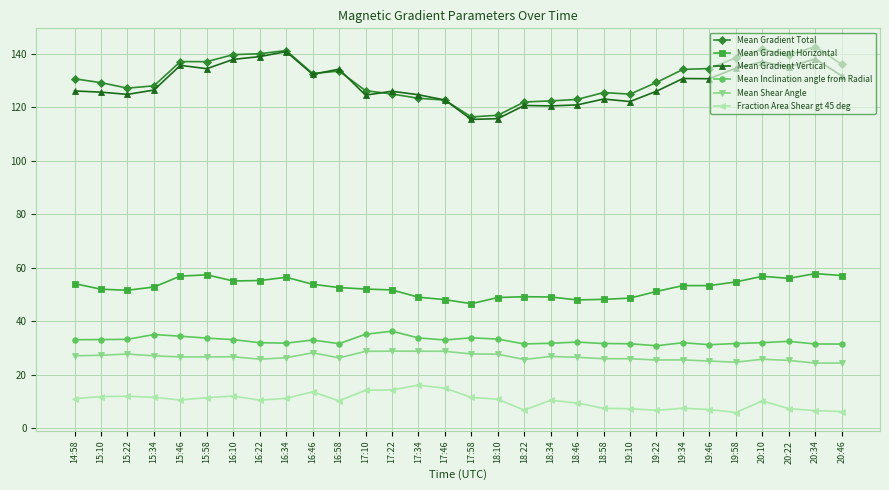

What is the lowest value of the Mean Gradient Total series?

116.4